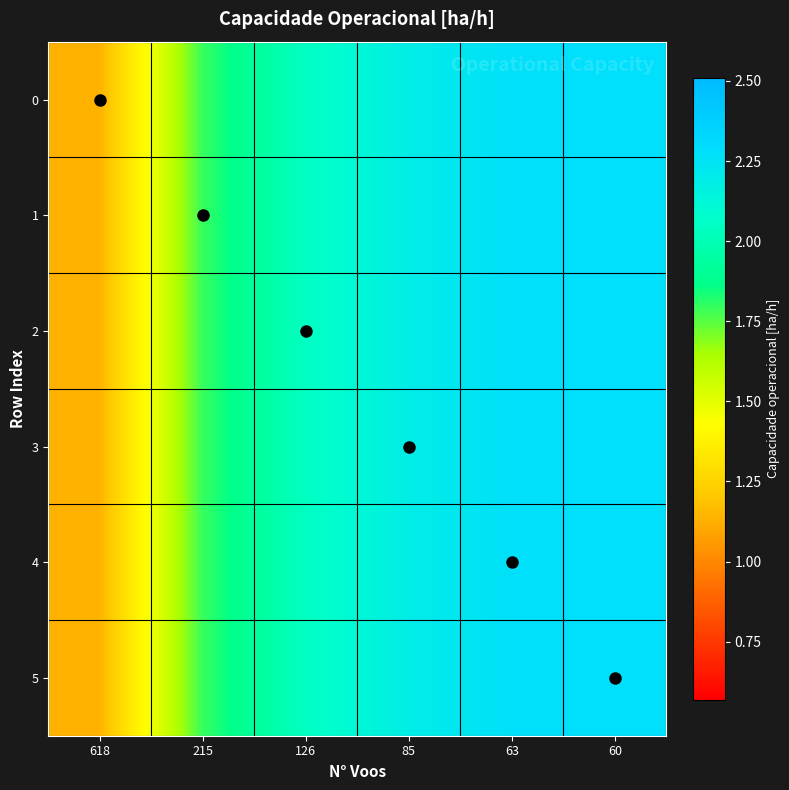

What is the total value across all series at 215?

10.8